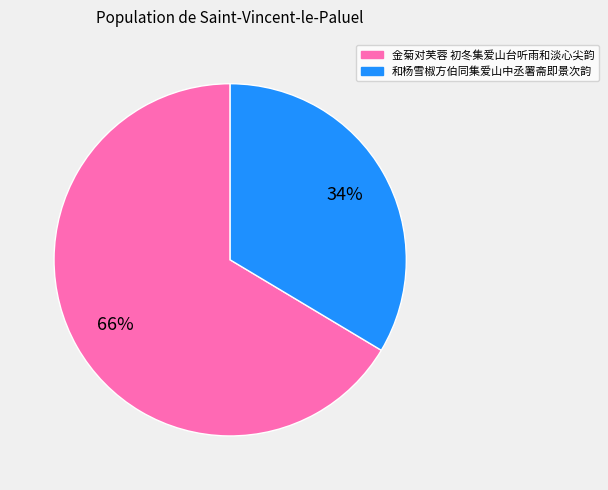

Which category has the smallest portion of the pie?

和杨雪椒方伯同集爱山中丞署斋即景次韵